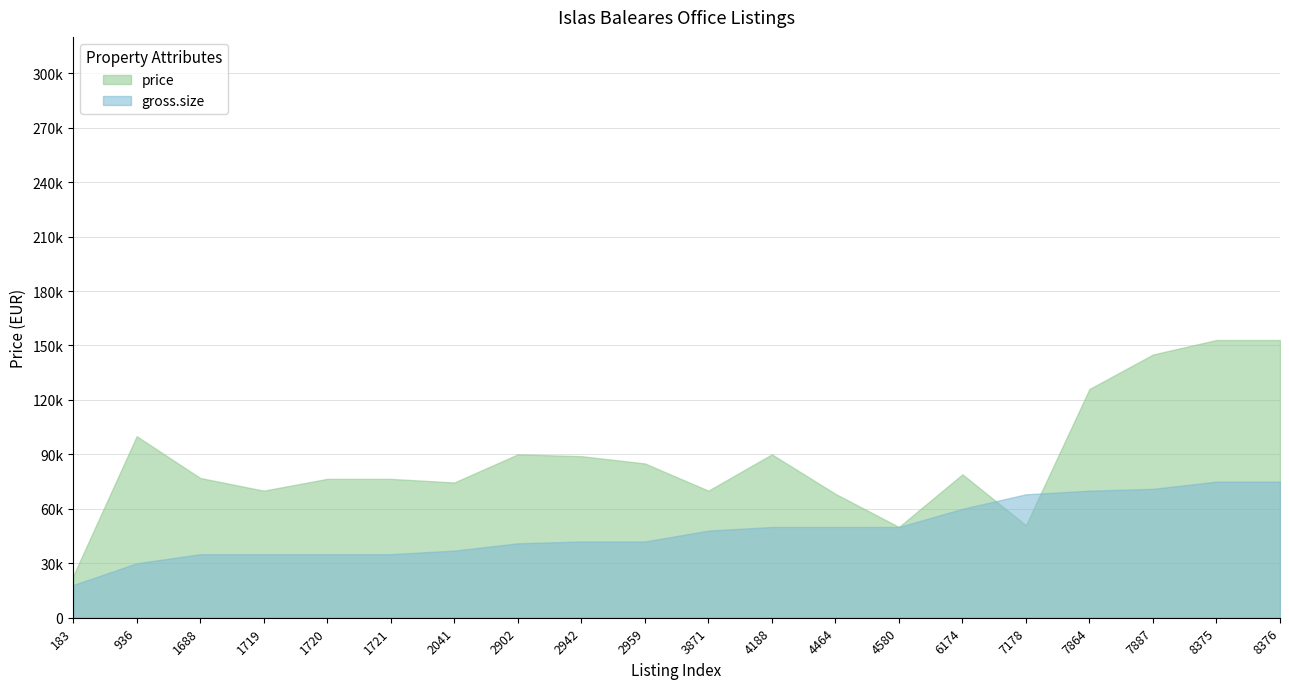

Between 1688 and 2942, which is larger?

2942